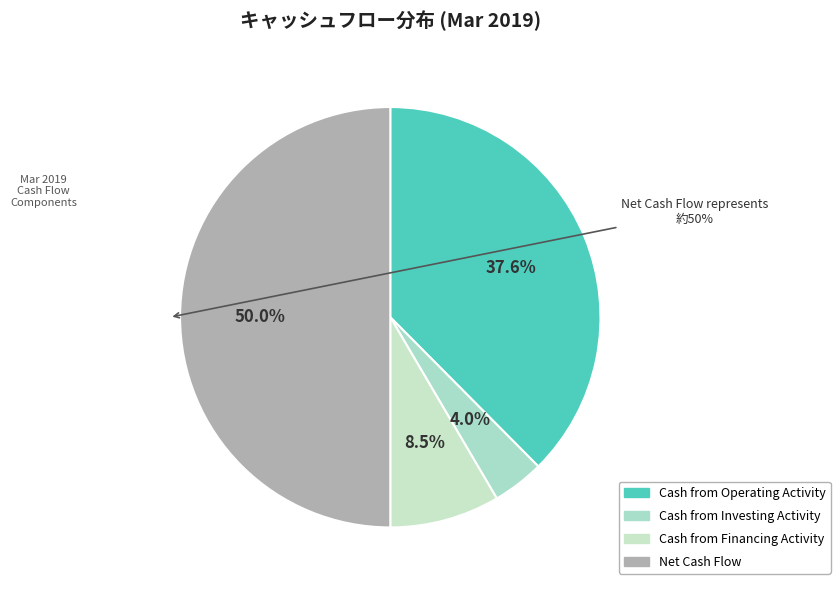

What is the change in value from Cash from Operating Activity to Cash from Investing Activity?

-135